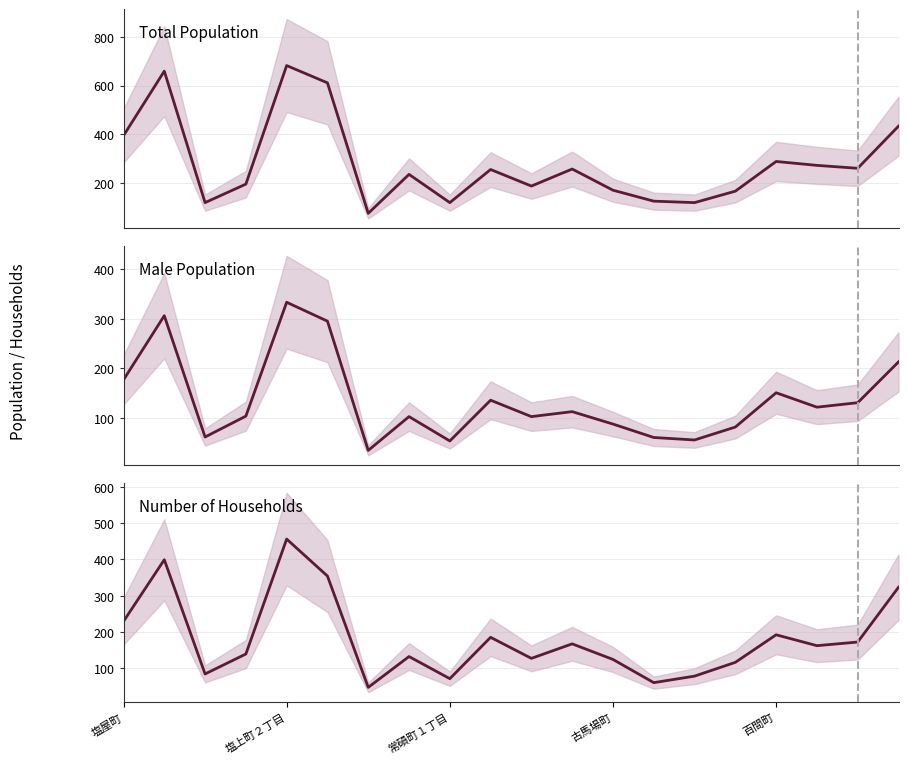

What is the spread (max minus min) of values at 14?

63